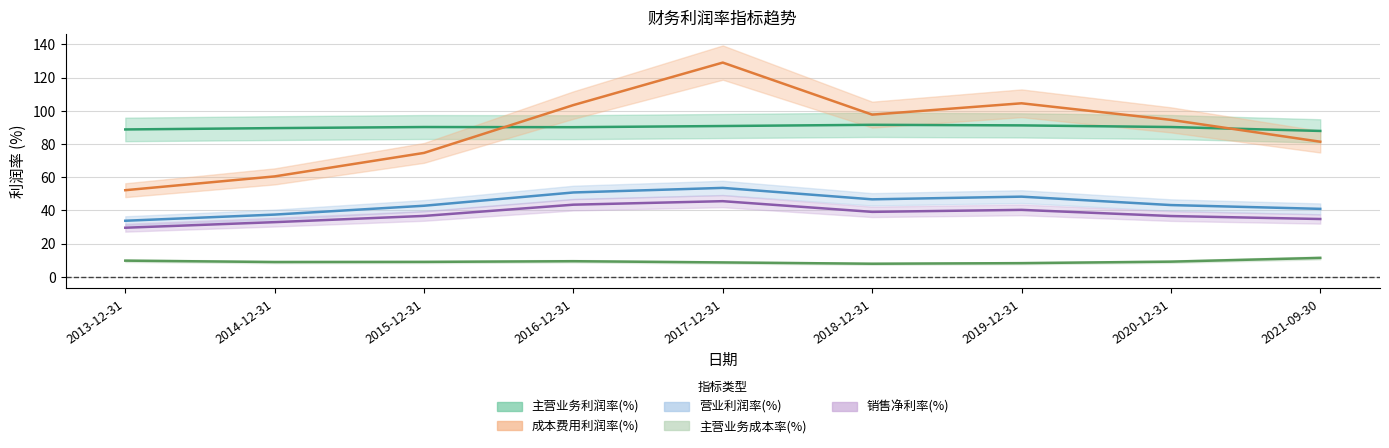

Is the value of 销售净利率(%) at 2018-12-31 greater than the value of 主营业务成本率(%) at 2018-12-31?

Yes